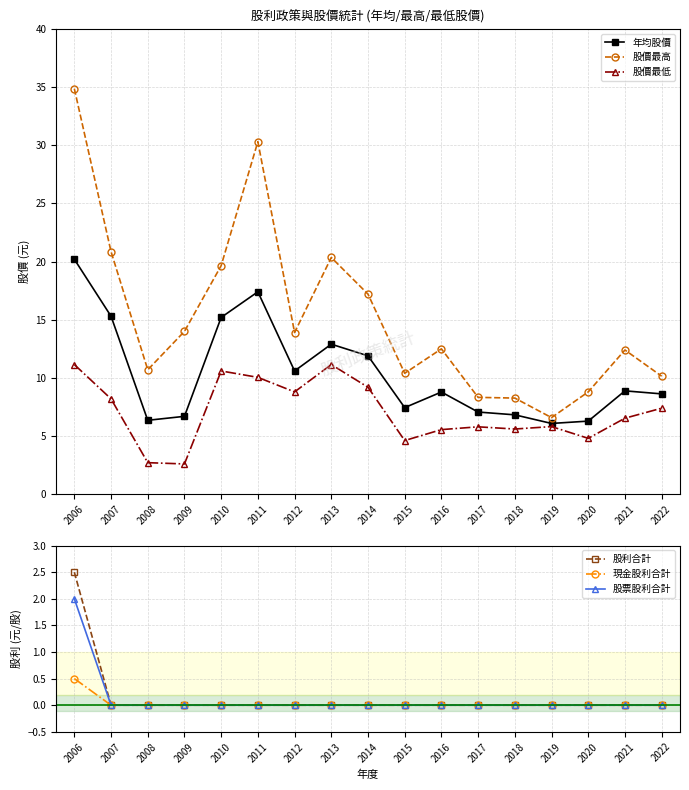

Reading right to left, transcribe all the data shown in this chart.

年均股價: 2022=8.6	2021=8.9	2020=6.3	2019=6.1	2018=6.8	2017=7.1	2016=8.8	2015=7.5	2014=11.9	2013=12.9	2012=10.6	2011=17.4	2010=15.2	2009=6.7	2008=6.4	2007=15.3	2006=20.2
股價最高: 2022=10.2	2021=12.4	2020=8.8	2019=6.6	2018=8.3	2017=8.3	2016=12.5	2015=10.4	2014=17.2	2013=20.4	2012=13.9	2011=30.3	2010=19.6	2009=14.0	2008=10.7	2007=20.9	2006=34.9
股價最低: 2022=7.4	2021=6.5	2020=4.8	2019=5.8	2018=5.6	2017=5.8	2016=5.6	2015=4.6	2014=9.2	2013=11.2	2012=8.8	2011=10.1	2010=10.6	2009=2.6	2008=2.7	2007=8.2	2006=11.2
股利合計: 2022=0.0	2021=0.0	2020=0.0	2019=0.0	2018=0.0	2017=0.0	2016=0.0	2015=0.0	2014=0.0	2013=0.0	2012=0.0	2011=0.0	2010=0.0	2009=0.0	2008=0.0	2007=0.0	2006=2.5
現金股利合計: 2022=0.0	2021=0.0	2020=0.0	2019=0.0	2018=0.0	2017=0.0	2016=0.0	2015=0.0	2014=0.0	2013=0.0	2012=0.0	2011=0.0	2010=0.0	2009=0.0	2008=0.0	2007=0.0	2006=0.5
股票股利合計: 2022=0.0	2021=0.0	2020=0.0	2019=0.0	2018=0.0	2017=0.0	2016=0.0	2015=0.0	2014=0.0	2013=0.0	2012=0.0	2011=0.0	2010=0.0	2009=0.0	2008=0.0	2007=0.0	2006=2.0